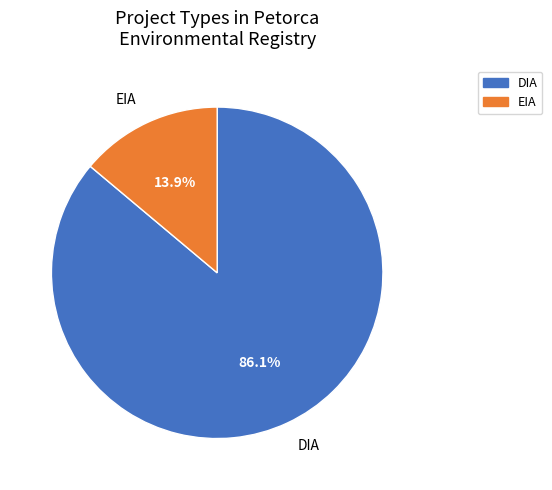

How much of the chart is everything except EIA?

86.1%